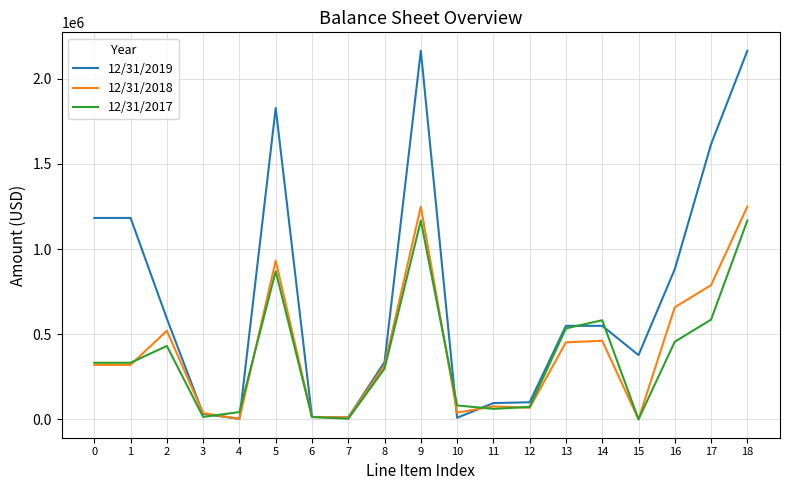

What is the difference between the second highest and second lowest values in the 12/31/2019 series?

2155625